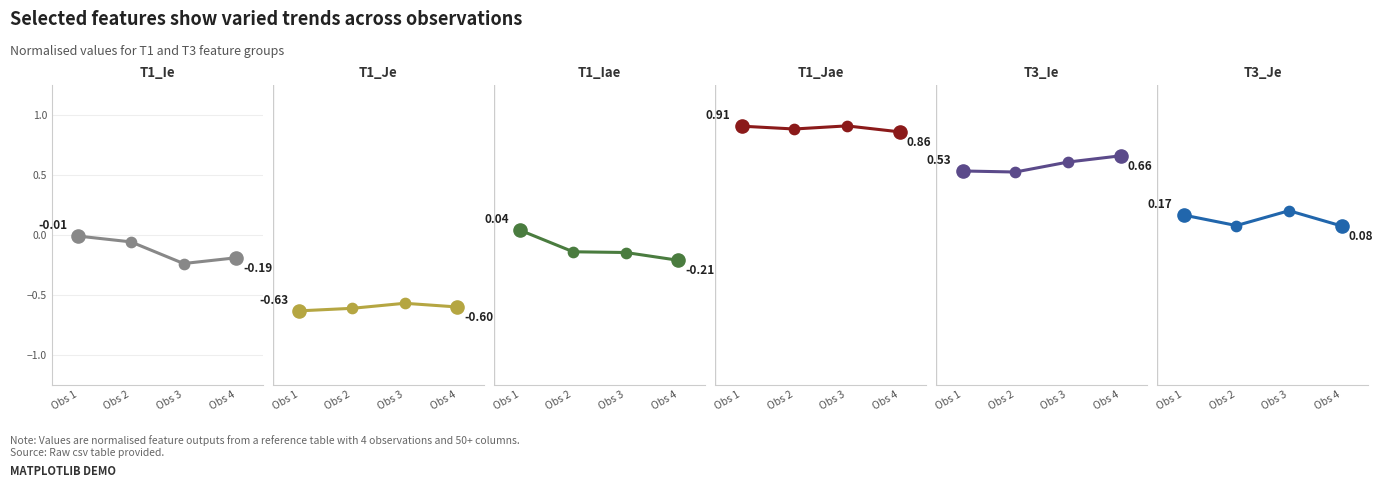

At which category is the sum across all series the highest?

Obs 1